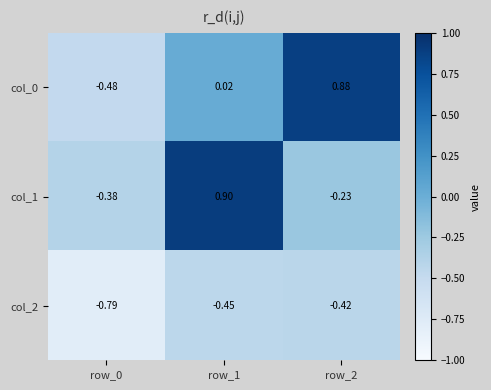

Is the value of col_0 at row_2 greater than the value of col_1 at row_0?

Yes